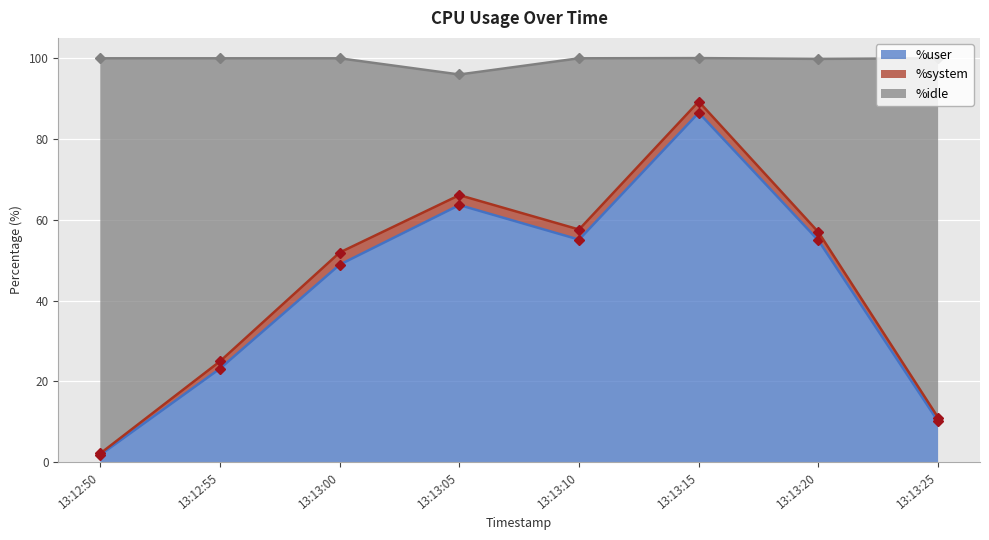

True or false: %user has a value of 13.4 at 13:13:25.

False